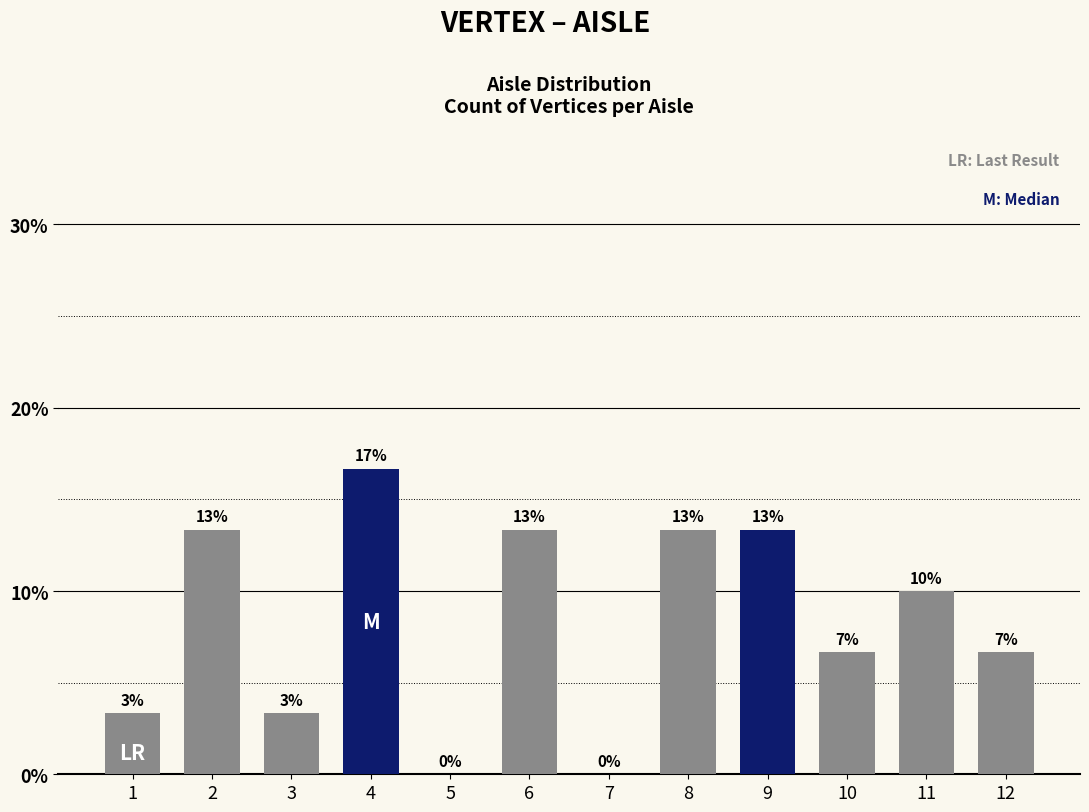

What is the value of the 4th bar from the left?

16.7